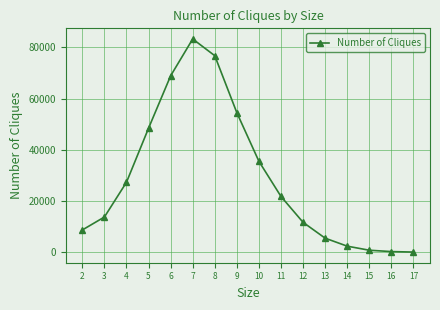

What is the approximate value at 13, to the nearest 10?

5450